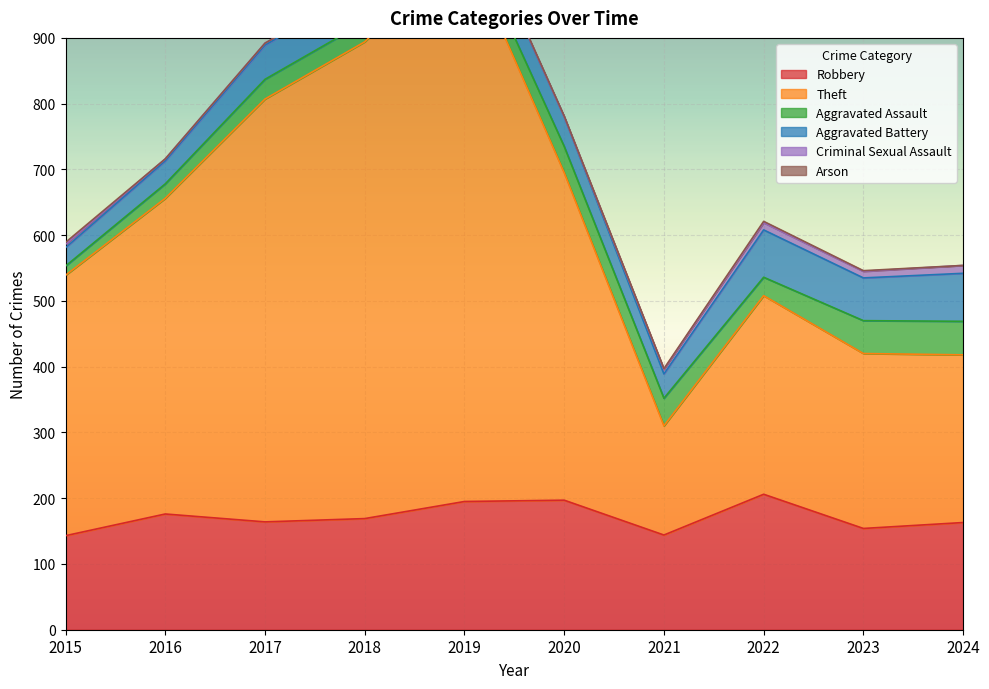

At 2018, list the series in order from largest to smallest.

Theft, Robbery, Aggravated Battery, Aggravated Assault, Criminal Sexual Assault, Arson